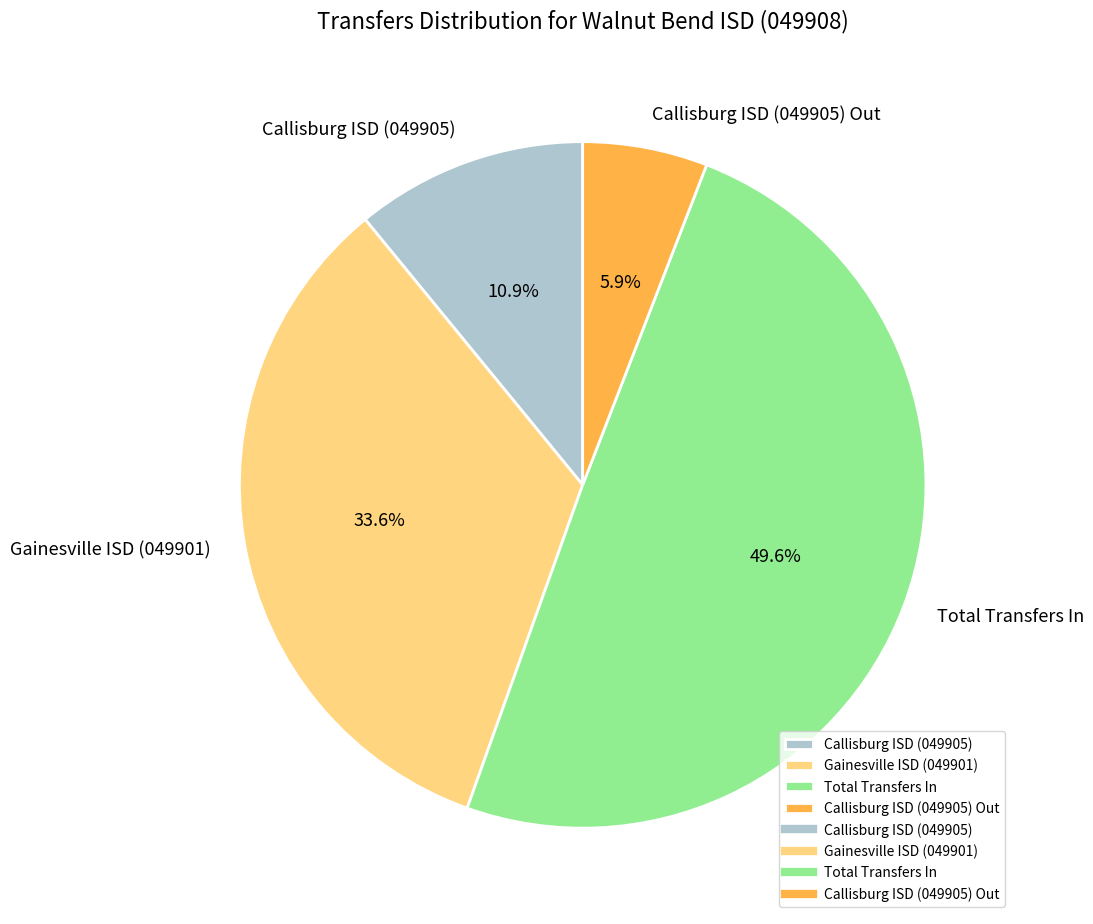

How many slices are in this pie chart?

4